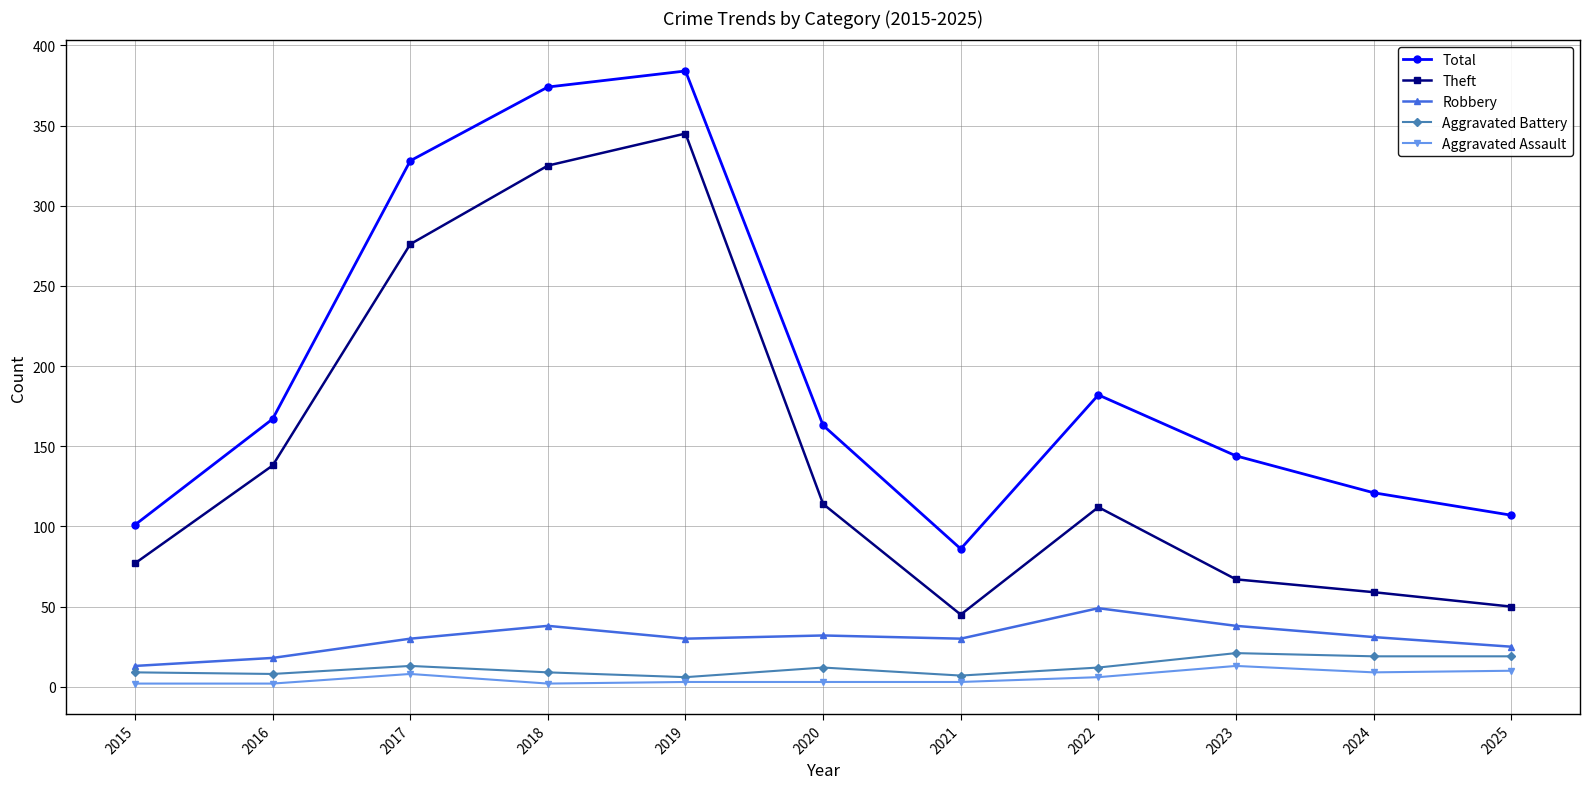

What is the sum of the Total values at 2025 and 2024?

228